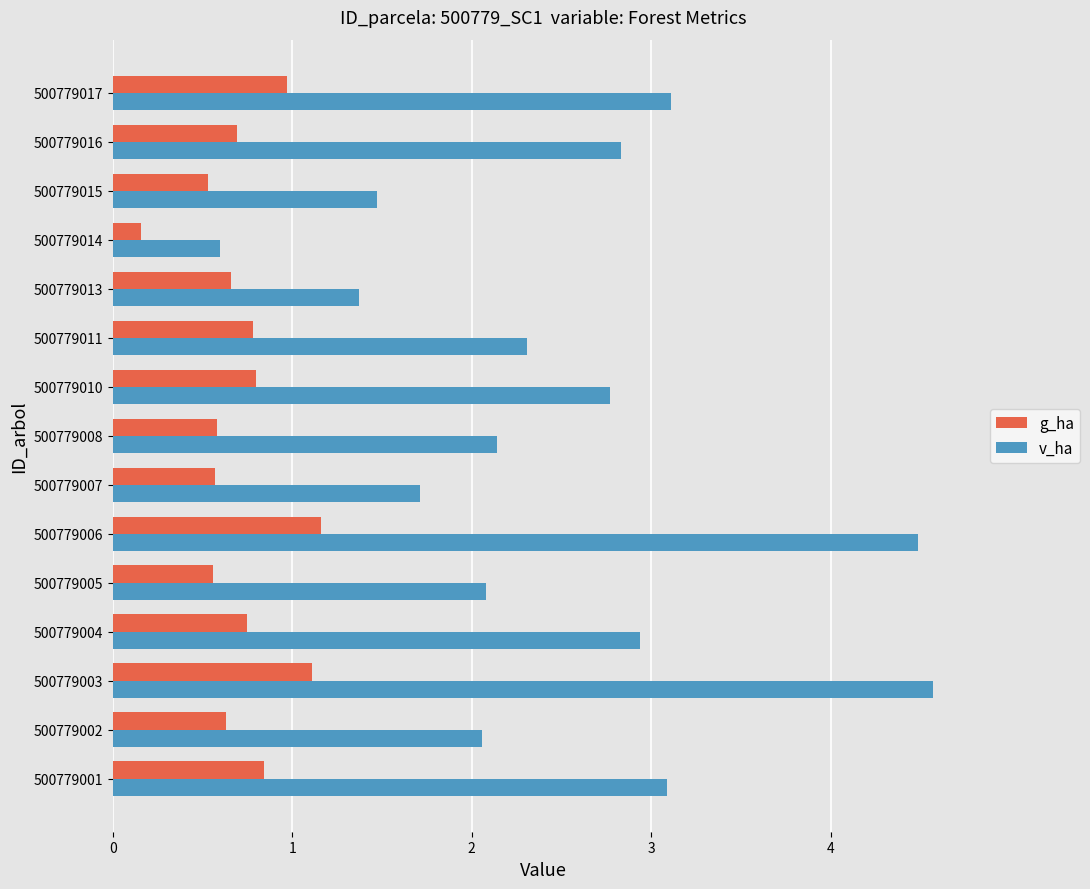

What is the sum of all v_ha values?

37.5